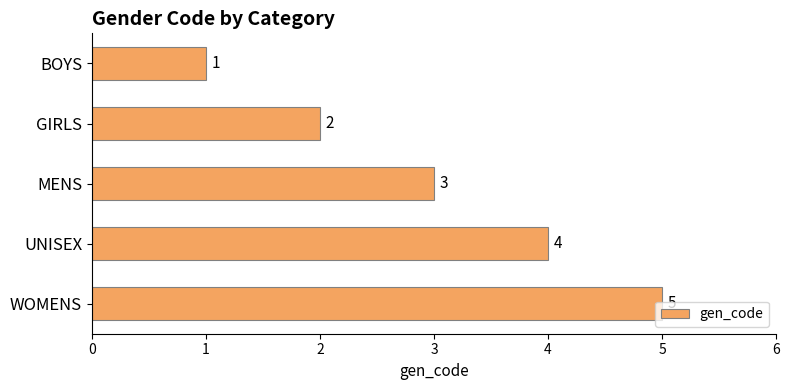

What is the sum of all values?

15